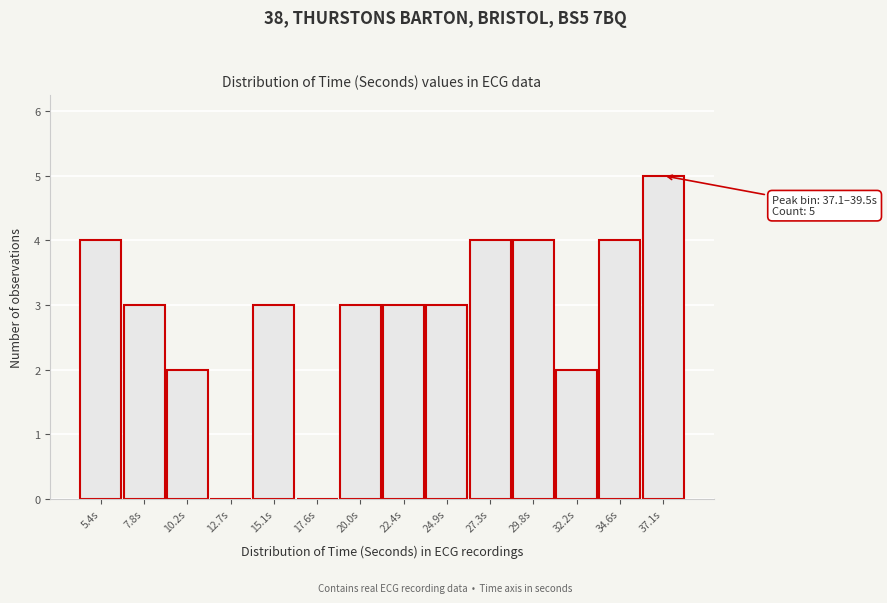

Reading left to right, list all the values displayed in this chart.

5.4s=4	7.8s=3	10.2s=2	12.7s=0	15.1s=3	17.6s=0	20.0s=3	22.4s=3	24.9s=3	27.3s=4	29.8s=4	32.2s=2	34.6s=4	37.1s=5